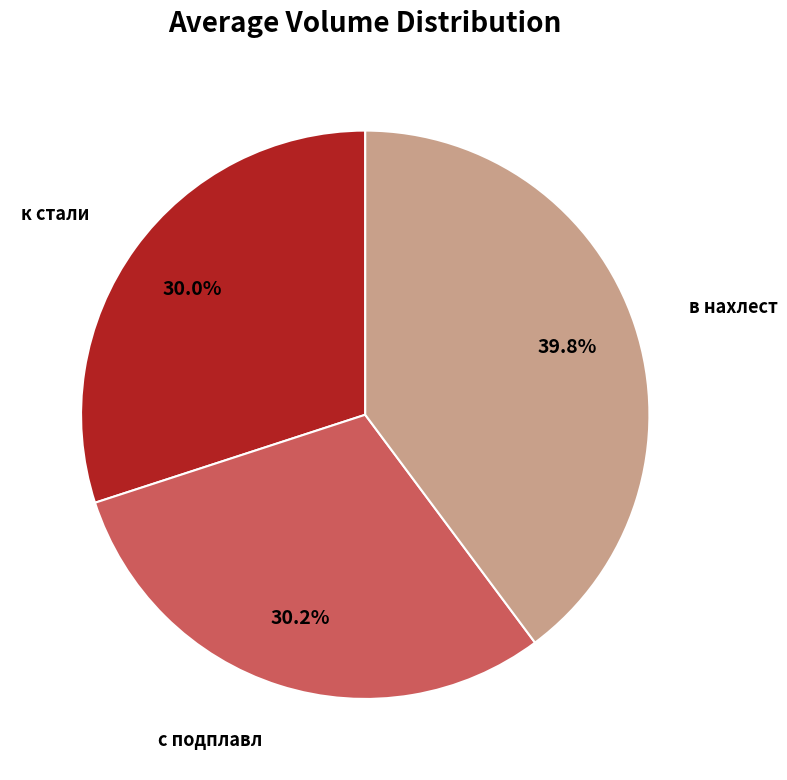

Does any single category account for the majority?

No